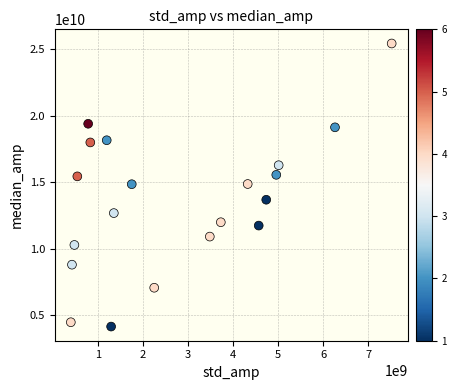

What is the range of Y values (max minus min)?

21274358036.9